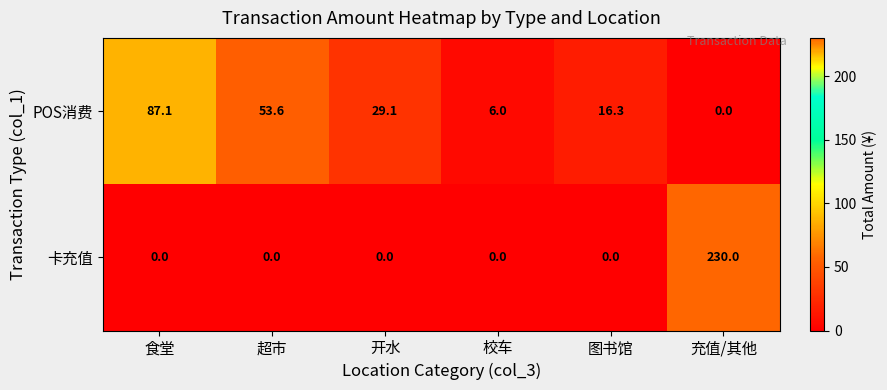

List the series in order of their overall mean, lowest first.

POS消费, 卡充值